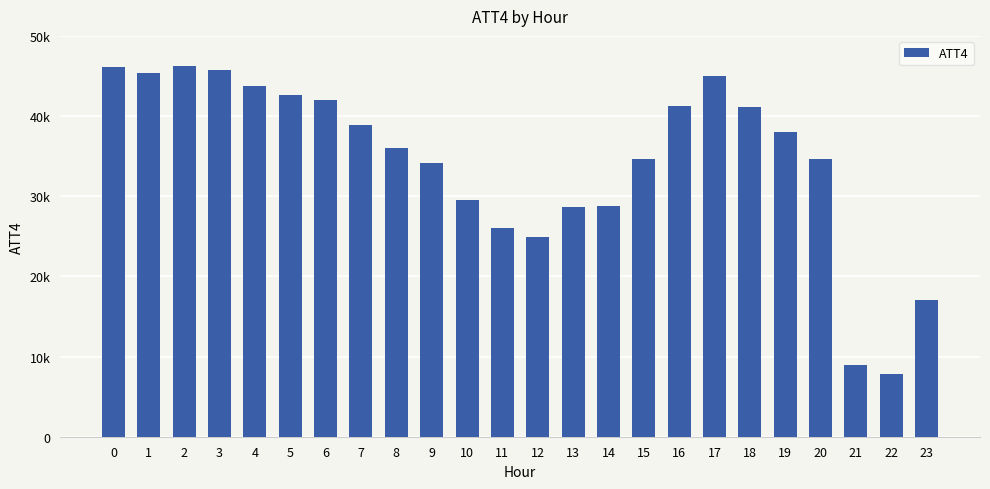

Does the chart contain any negative values?

No